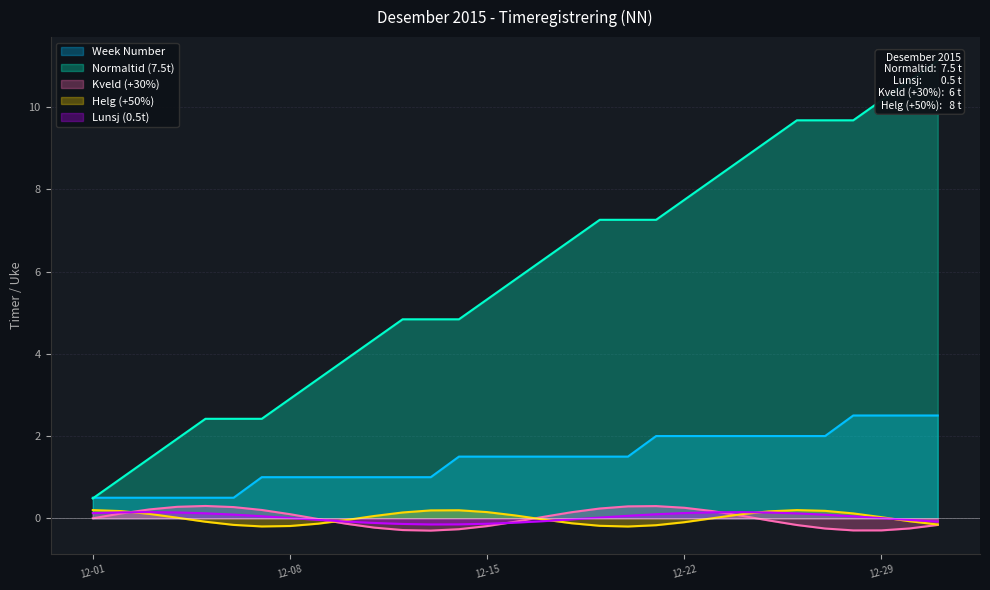

What value does the data have at 2015-12-14?

1.5